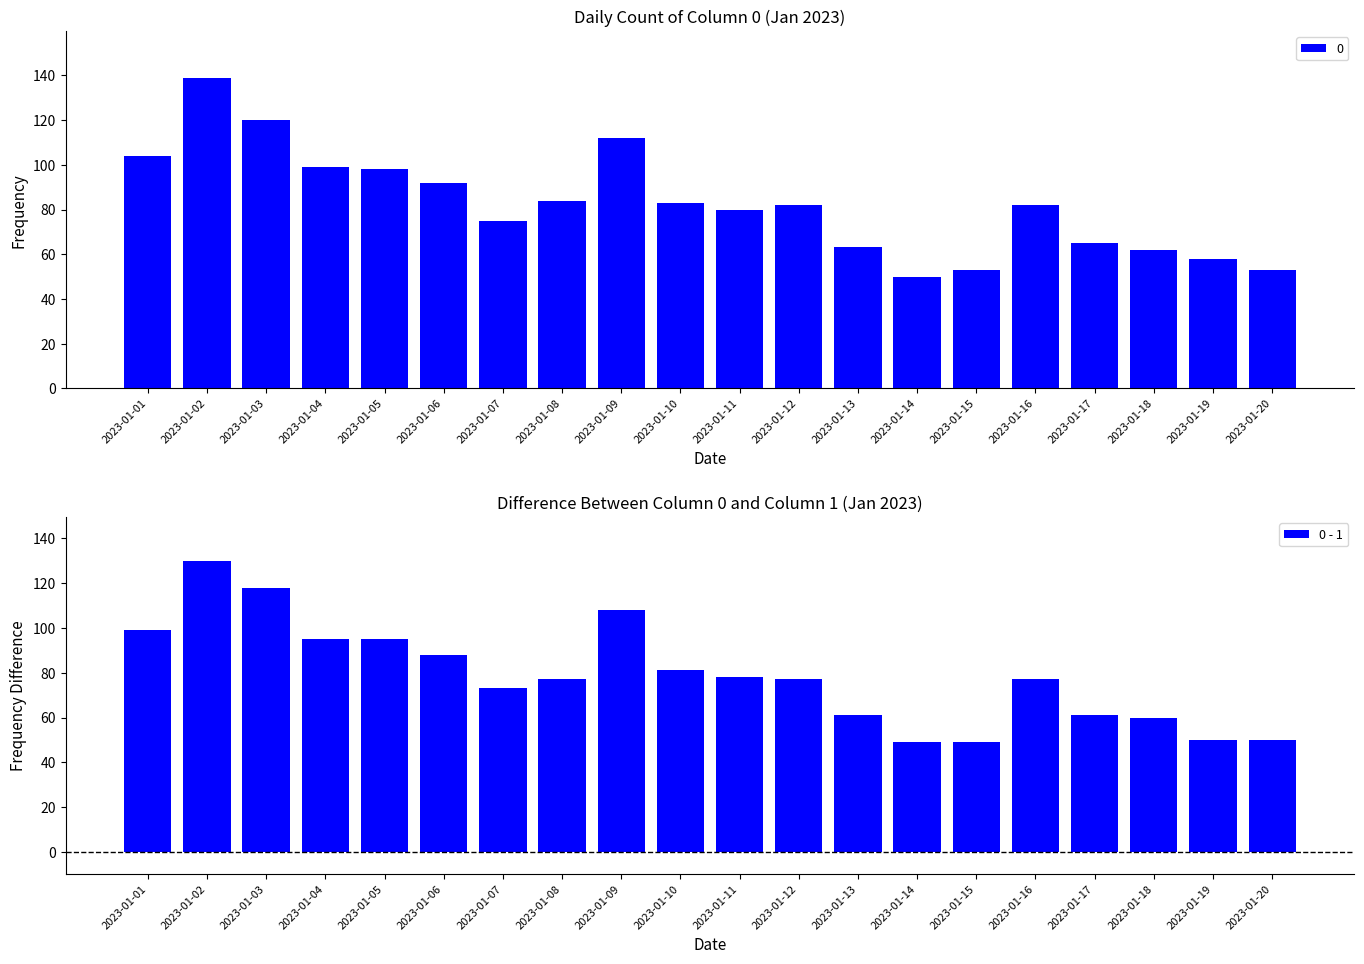

List the labels in order of value, smallest first.

2023-01-14, 2023-01-15, 2023-01-19, 2023-01-20, 2023-01-18, 2023-01-13, 2023-01-17, 2023-01-07, 2023-01-08, 2023-01-12, 2023-01-16, 2023-01-11, 2023-01-10, 2023-01-06, 2023-01-04, 2023-01-05, 2023-01-01, 2023-01-09, 2023-01-03, 2023-01-02